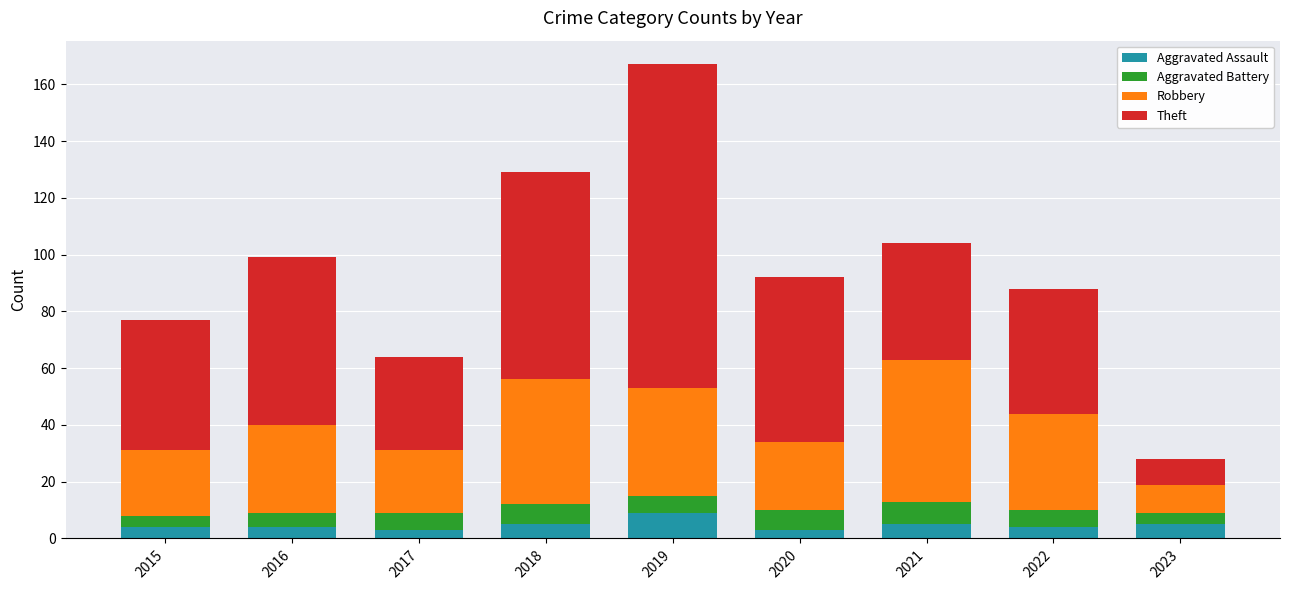

The Aggravated Assault series shows 15 at 2019. True or false?

False